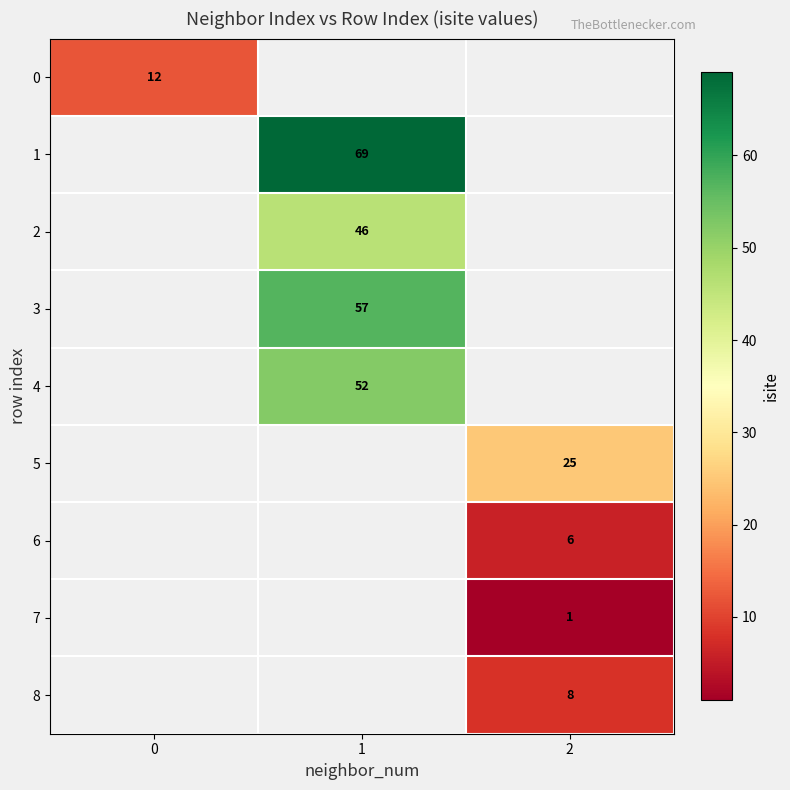

Count the number of categories in the chart.

3